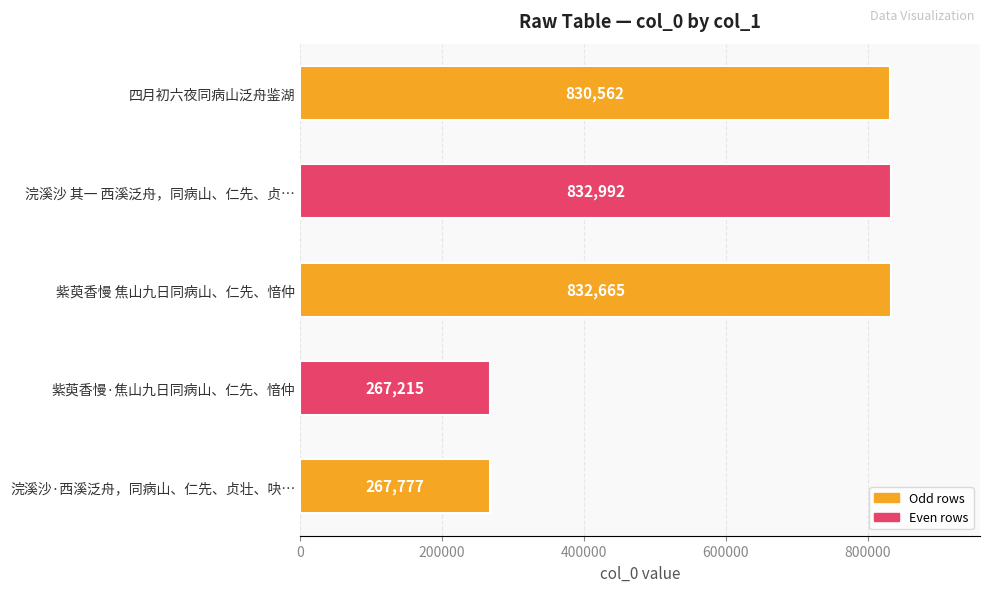

Are the bars horizontal?

Yes